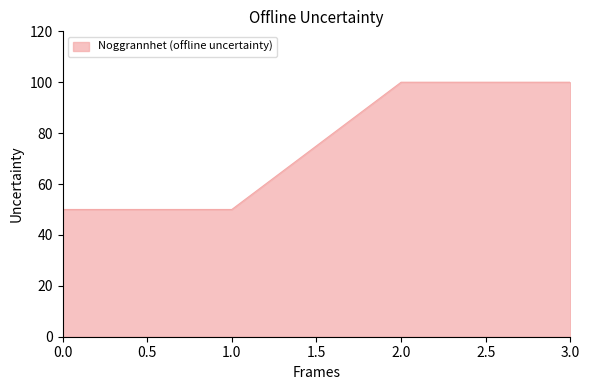

Is it true that the value at 1.0 is 27?

False